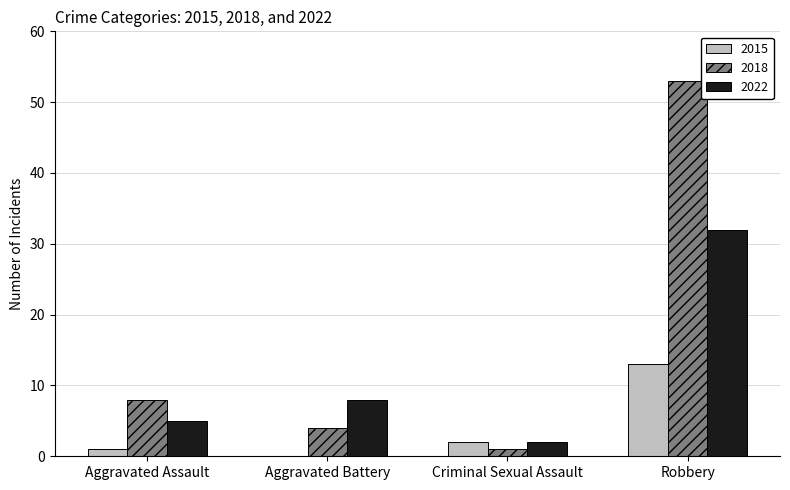

How many series are shown in this chart?

3